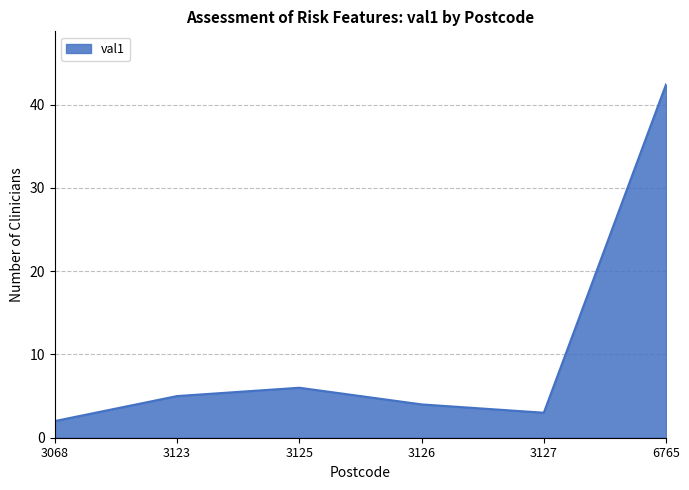

Rank the categories by value from highest to lowest.

6765, 3125, 3123, 3126, 3127, 3068